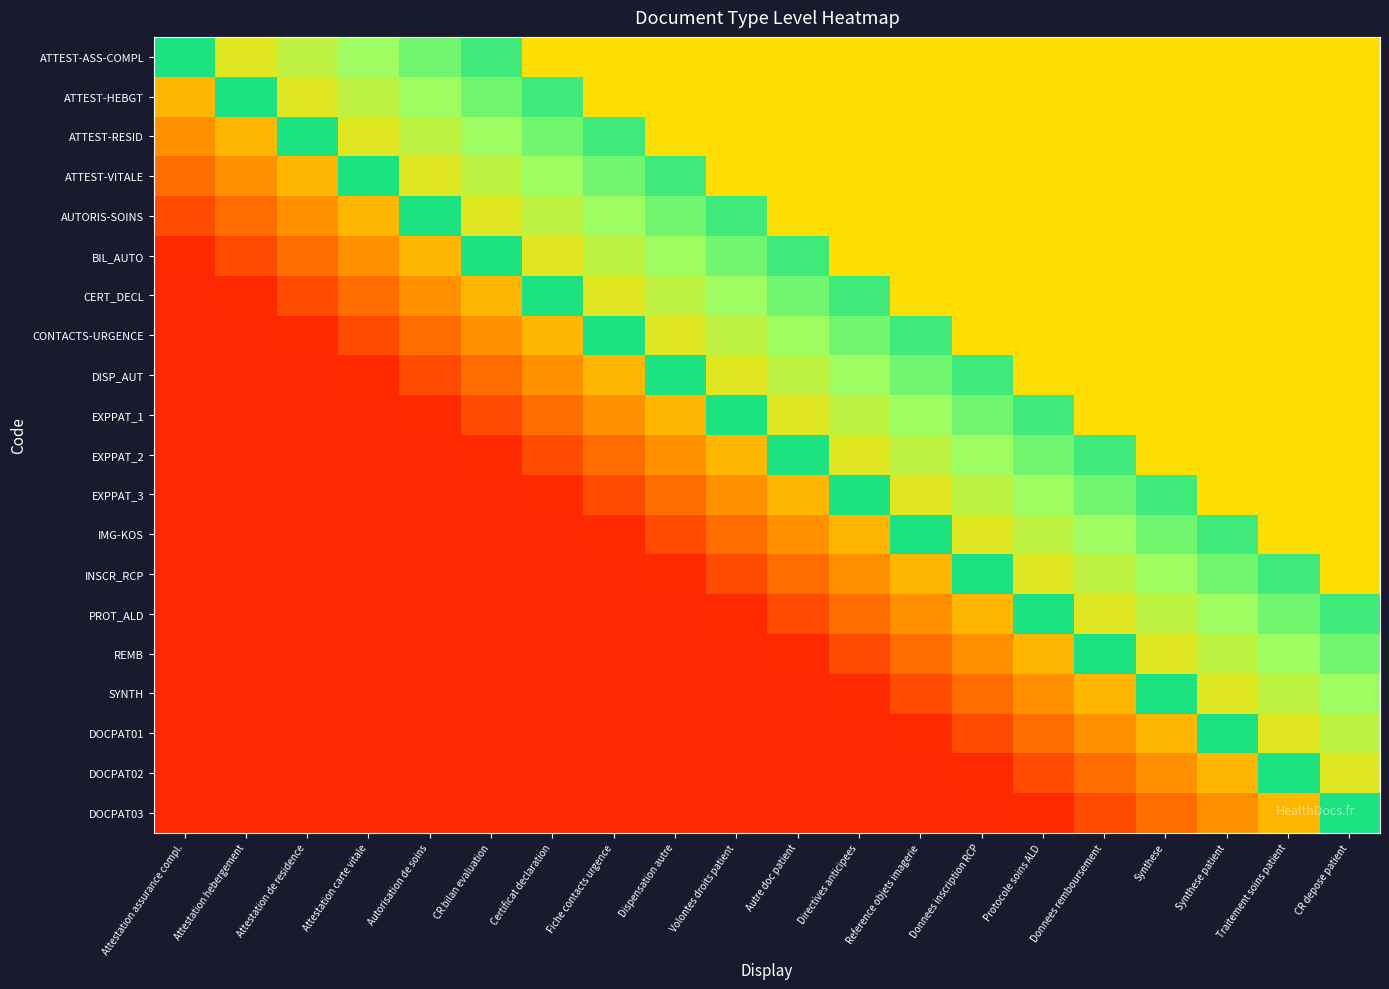

Count the number of data series in this chart.

20